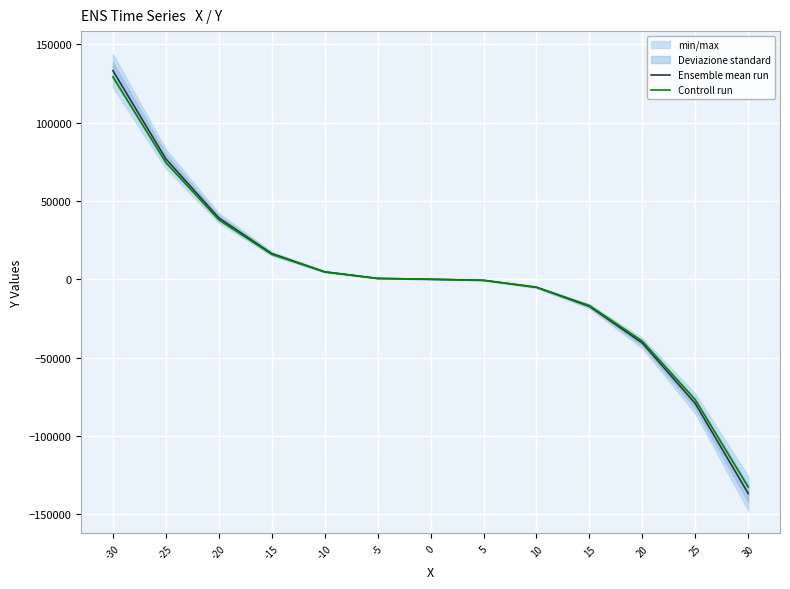

Reading left to right, list all the values displayed in this chart.

Ensemble mean run: -30=133114.0	-25=76804.0	-20=39144.0	-15=16384.0	-10=4774.0	-5=564.0	0=4.0	5=-656.0	10=-5166.0	15=-17276.0	20=-40736.0	25=-79296.0	30=-136706.0
Controll run: -30=129120.6	-25=74499.9	-20=37969.7	-15=15892.5	-10=4630.8	-5=547.1	0=3.9	5=-636.3	10=-5011.0	15=-16757.7	20=-39513.9	25=-76917.1	30=-132604.8